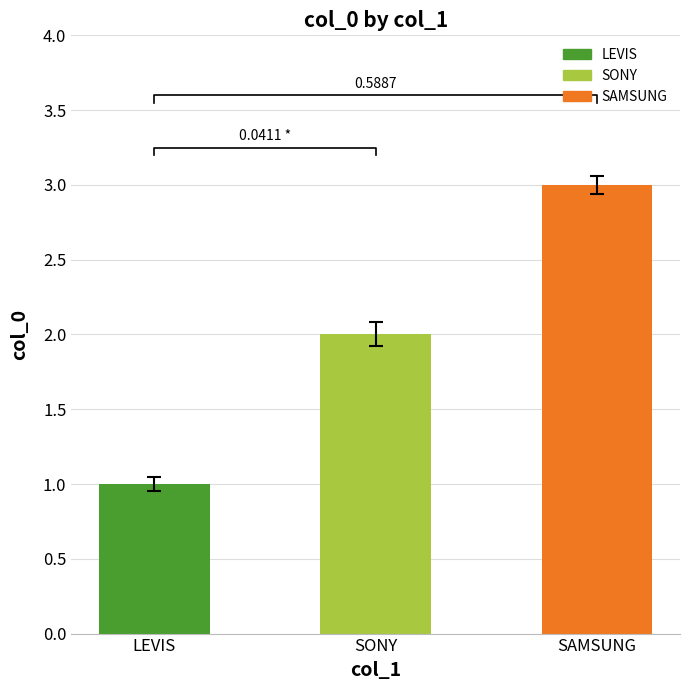

Reading right to left, list all the values displayed in this chart.

SAMSUNG=3	SONY=2	LEVIS=1